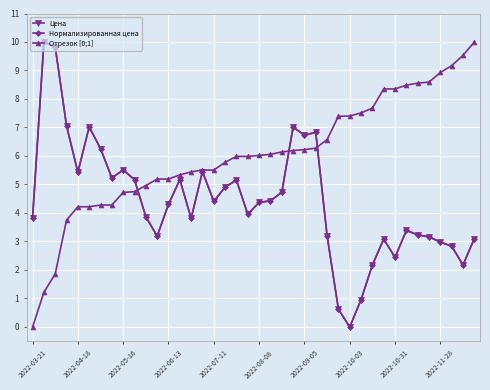

Reading left to right, transcribe all the data shown in this chart.

Цена: 3.8	10.0	9.8	7.1	5.4	7.0	6.3	5.2	5.5	5.2	3.9	3.2	4.3	5.2	3.8	5.5	4.4	4.9	5.2	4.0	4.4	4.4	4.7	7.0	6.7	6.8	3.2	0.6	0.0	1.0	2.2	3.1	2.4	3.4	3.2	3.2	3.0	2.8	2.2	3.1
Нормализированная цена: 3.8	10.0	9.8	7.1	5.4	7.0	6.3	5.2	5.5	5.2	3.9	3.2	4.3	5.2	3.8	5.5	4.4	4.9	5.2	4.0	4.4	4.4	4.7	7.0	6.7	6.8	3.2	0.6	0.0	1.0	2.2	3.1	2.4	3.4	3.2	3.2	3.0	2.8	2.2	3.1
Отрезок [0;1]: 0.0	1.2	1.9	3.7	4.2	4.2	4.3	4.3	4.7	4.7	5.0	5.2	5.2	5.3	5.4	5.5	5.5	5.8	6.0	6.0	6.0	6.1	6.1	6.2	6.2	6.3	6.6	7.4	7.4	7.5	7.7	8.4	8.4	8.5	8.6	8.6	8.9	9.2	9.5	10.0